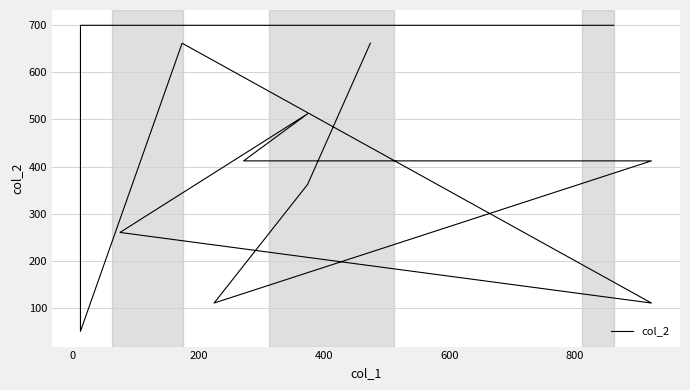

Count the number of data series in this chart.

1